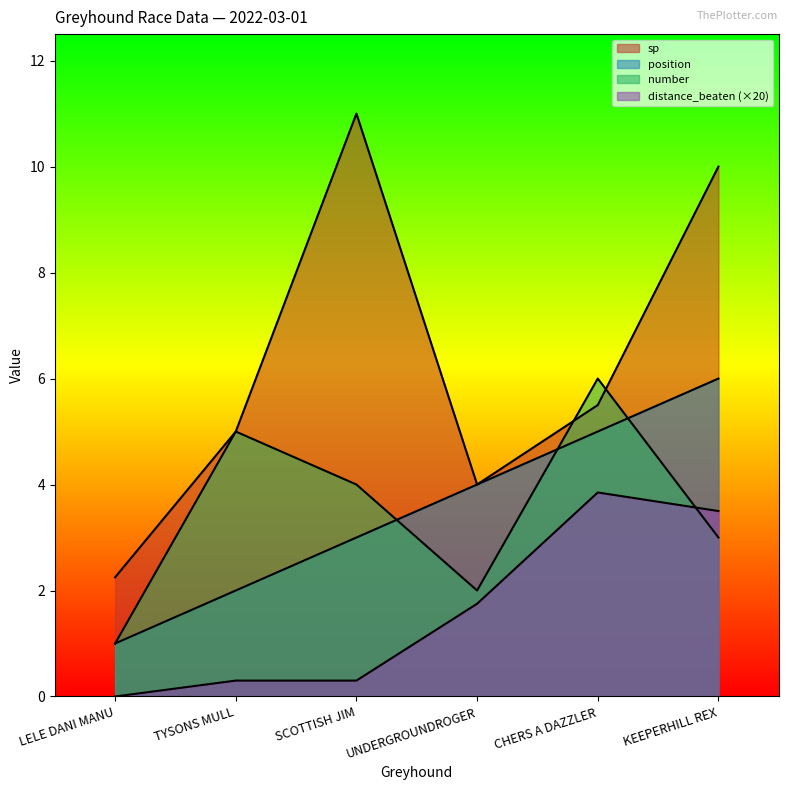

Where is number nearest to the value 3?

KEEPERHILL REX